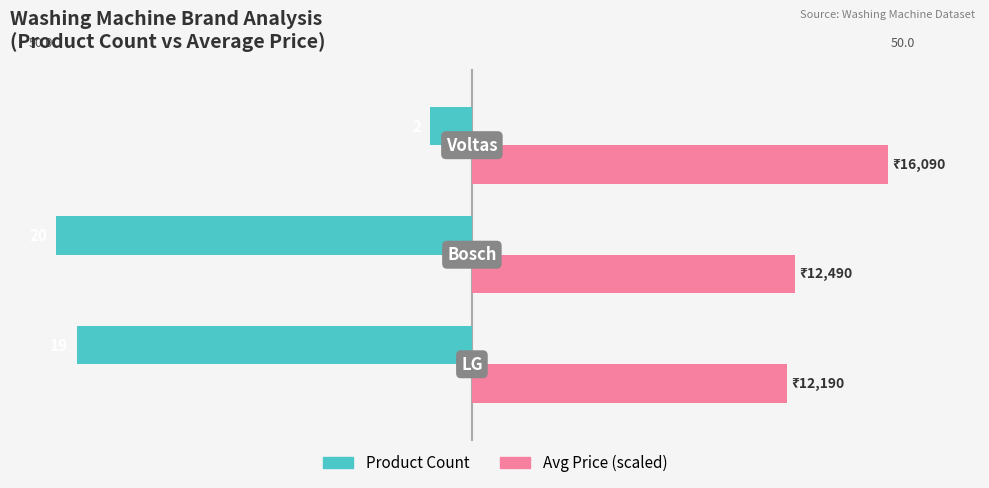

What are all the series names shown in the legend?

Product Count, Avg Price (scaled)